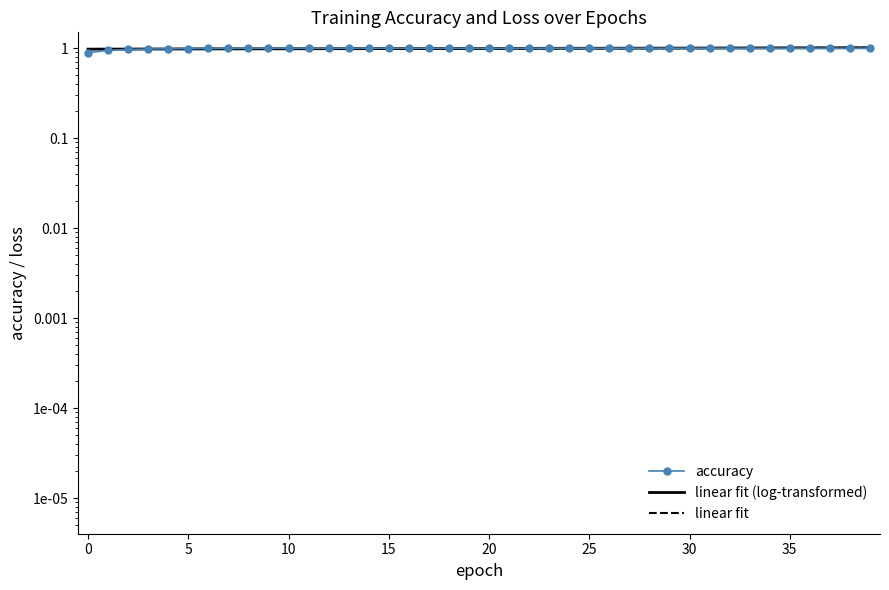

What is the label of the 25th point from the left?

24